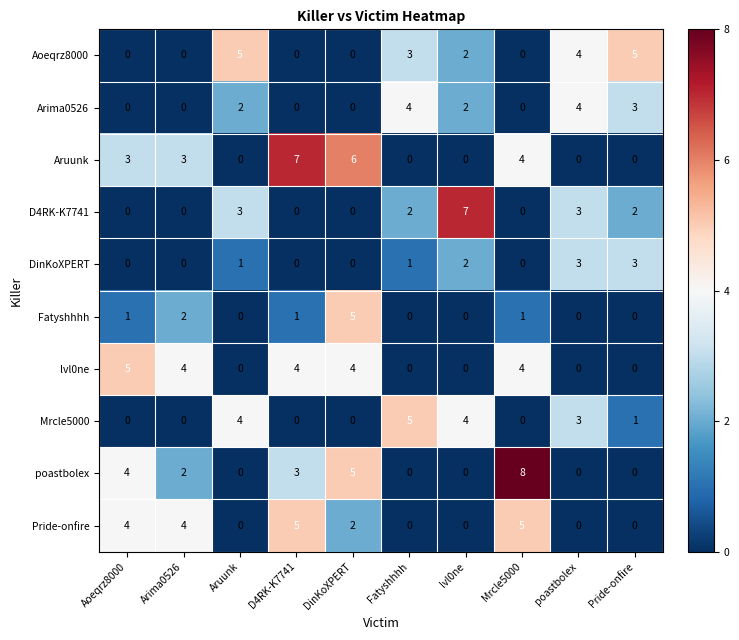

At which label does Aoeqrz8000 first exceed 2?

Aruunk